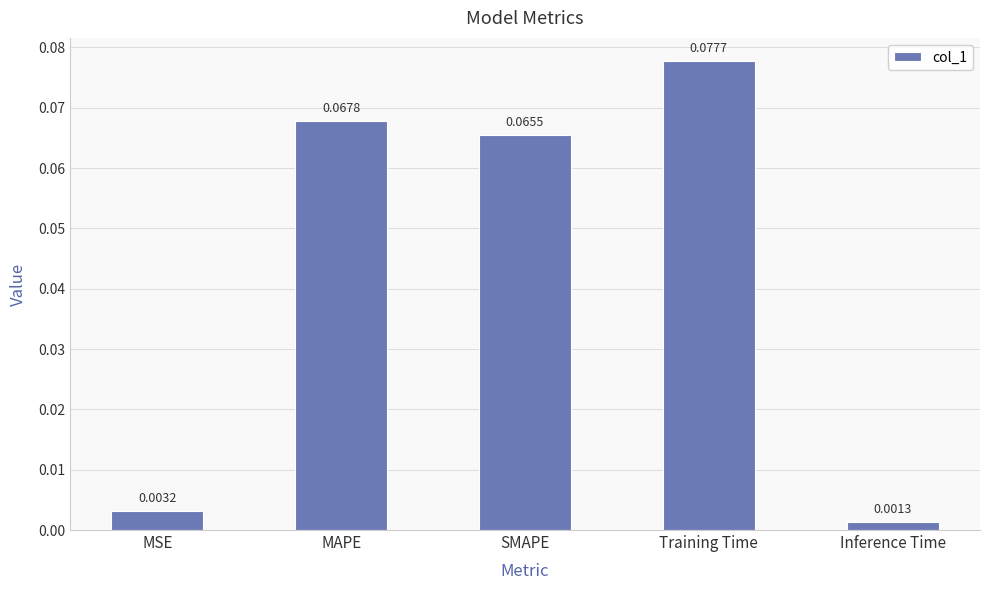

What is the change in value from MSE to MAPE?

+0.1